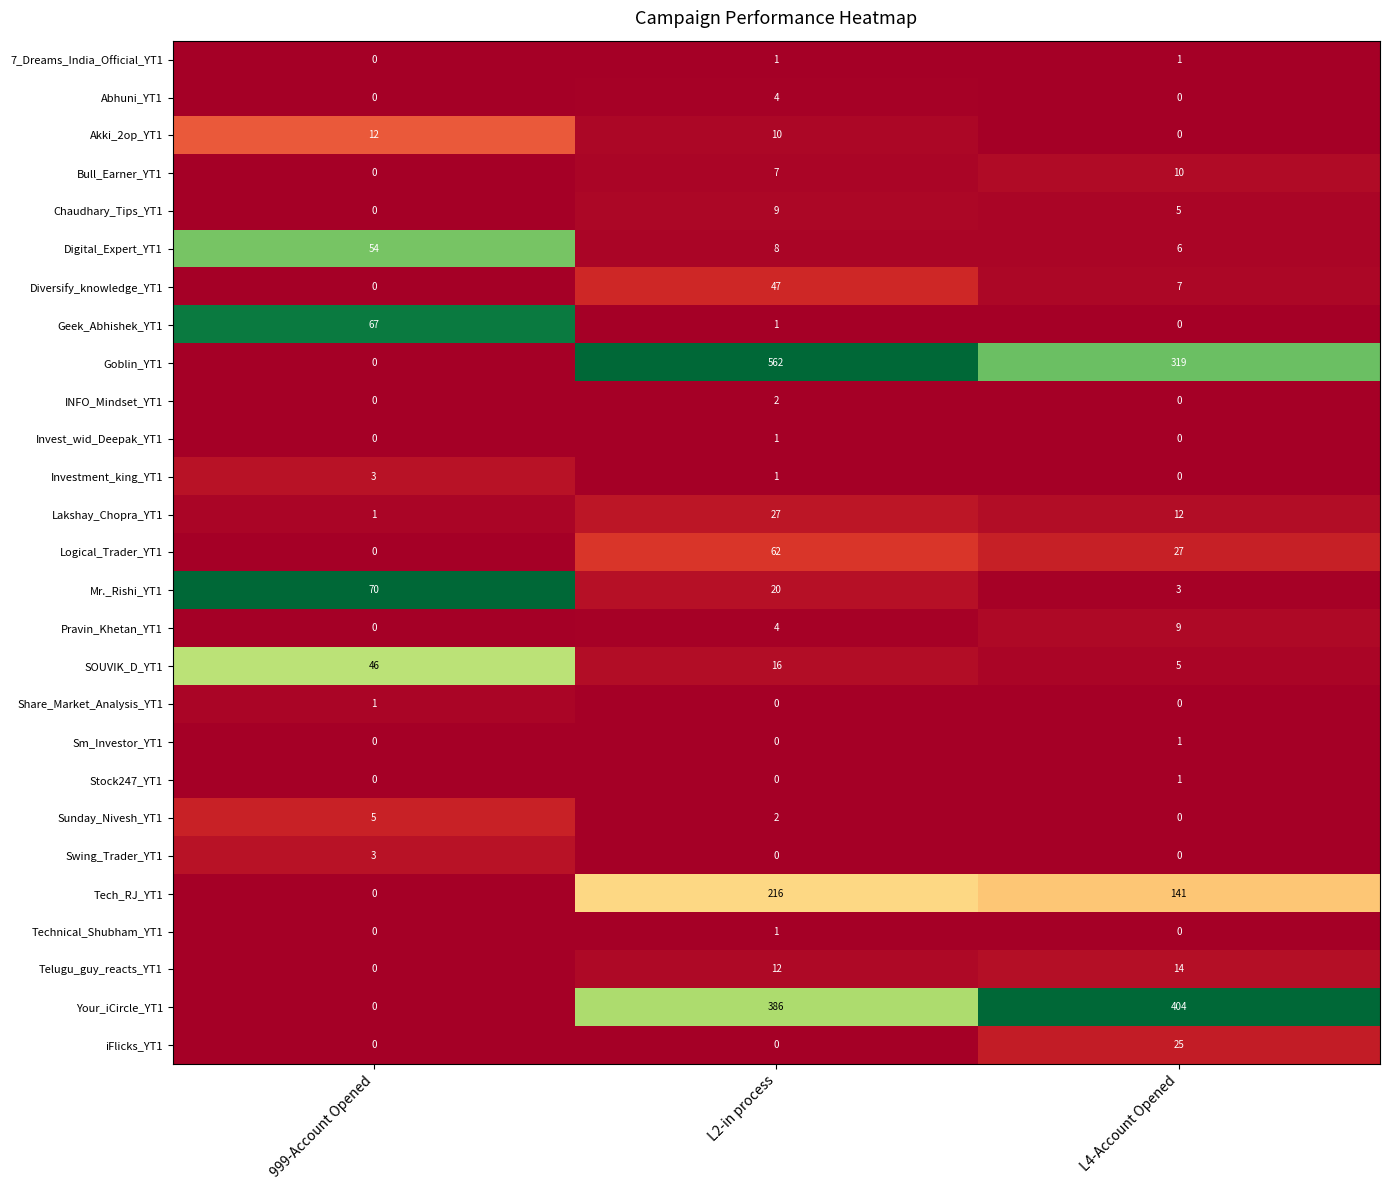

What is the difference between the highest and lowest values at L4-Account Opened?

404